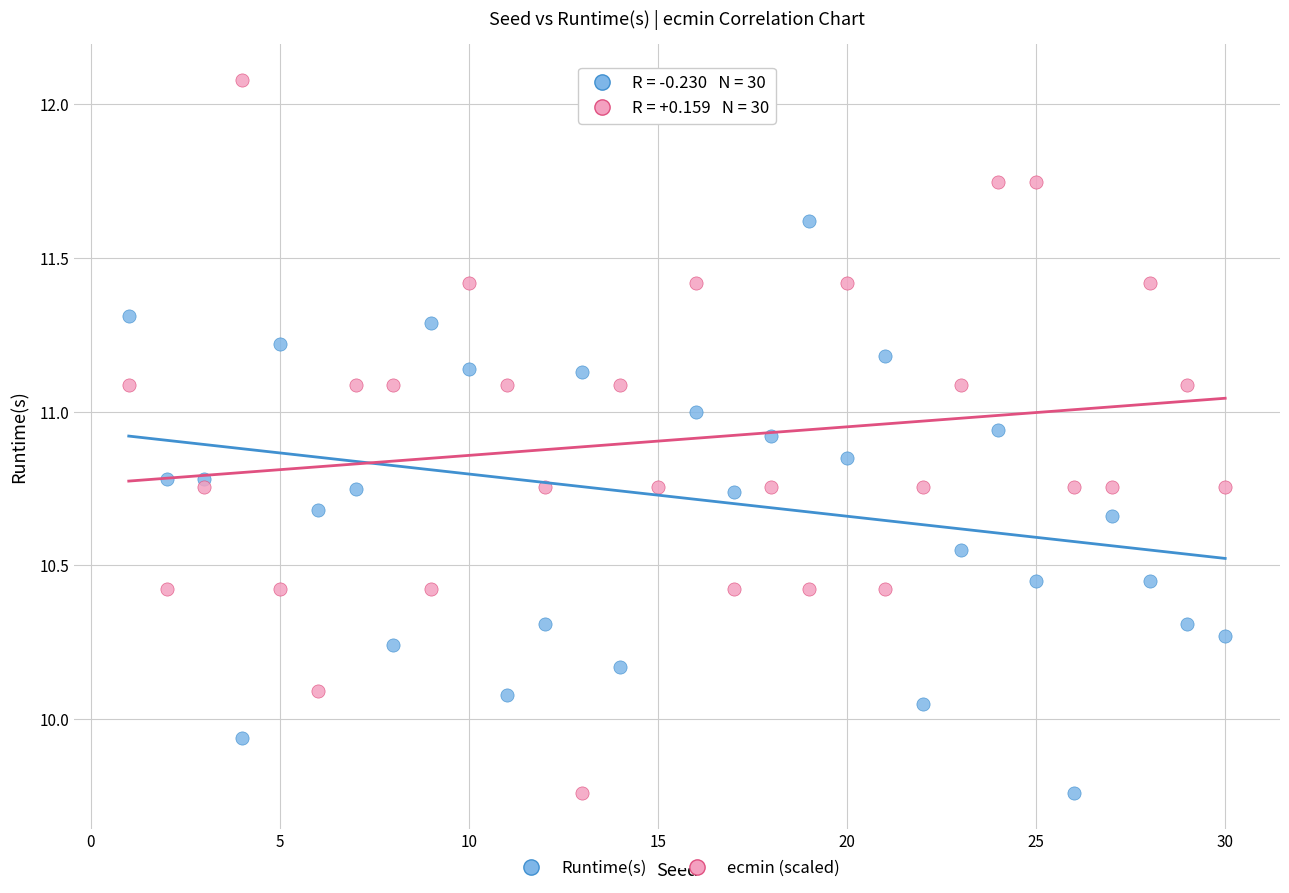

Across all data points, what is the range of X values (max minus min)?

29.0